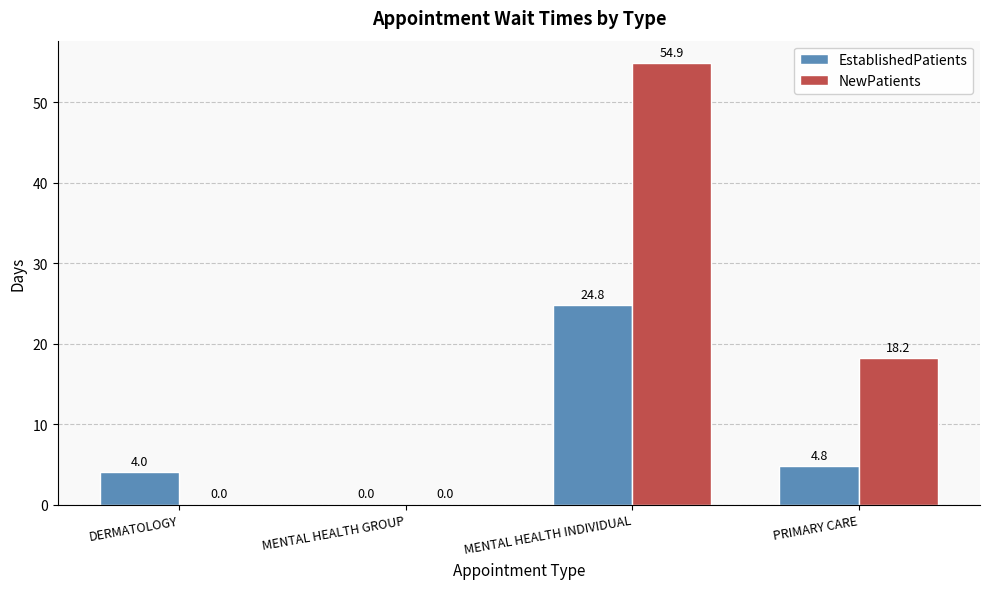

How many groups of bars are there?

4